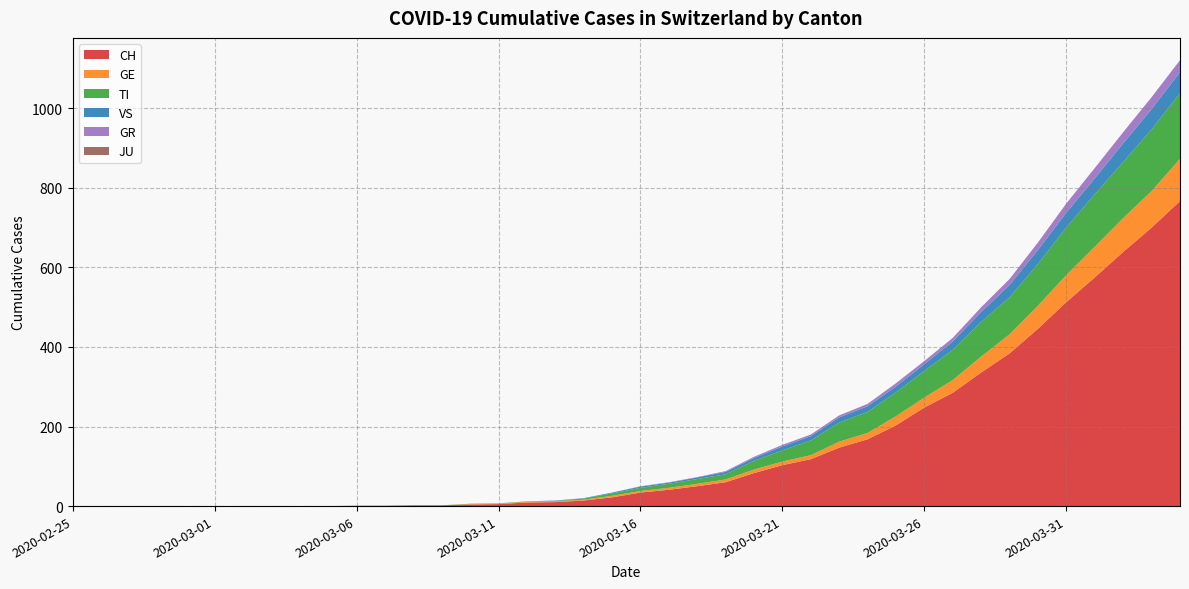

Reading left to right, list all the values displayed in this chart.

CH: 0	0	0	0	0	0	0	0	0	0	1	1	2	2	4	5	9	10	14	22	34	41	50	60	83	103	118	147	168	203	248	285	336	384	446	513	575	639	700	767
GE: 0	0	0	0	0	0	0	0	0	0	0	0	0	0	1	1	2	2	2	4	4	5	6	7	9	9	10	15	16	23	25	32	40	48	58	68	77	85	92	106
TI: 0	0	0	0	0	0	0	0	0	0	0	0	0	0	1	1	1	1	3	6	8	10	12	13	22	28	37	48	53	60	67	76	87	93	105	120	132	141	155	165
VS: 0	0	0	0	0	0	0	0	0	0	0	0	0	0	0	0	0	1	1	2	3	3	4	6	7	10	11	13	14	15	17	21	25	31	35	37	40	47	51	53
GR: 0	0	0	0	0	0	0	0	0	0	0	0	0	0	0	0	0	0	0	0	1	1	1	2	3	4	4	5	6	8	8	9	12	15	19	23	26	28	30	30
JU: 0	0	0	0	0	0	0	0	0	0	0	0	0	0	0	0	0	0	0	0	0	0	0	0	0	0	0	0	0	0	0	0	0	0	0	0	0	0	0	0